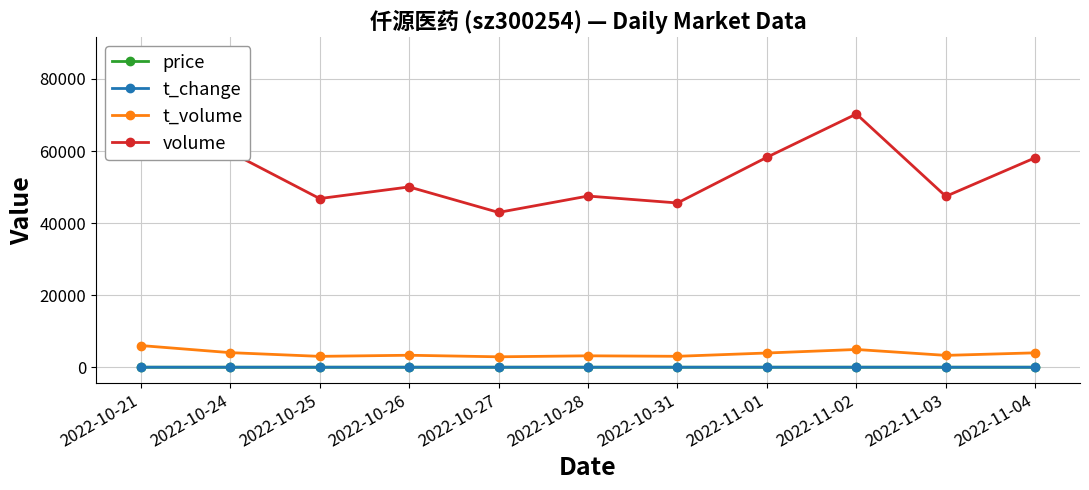

What is the value of the t_change point at the 8th from the left?

2.8